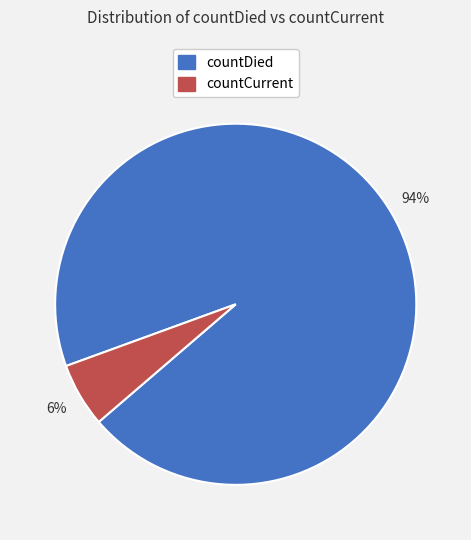

The countDied slice represents 94% of the pie. True or false?

True